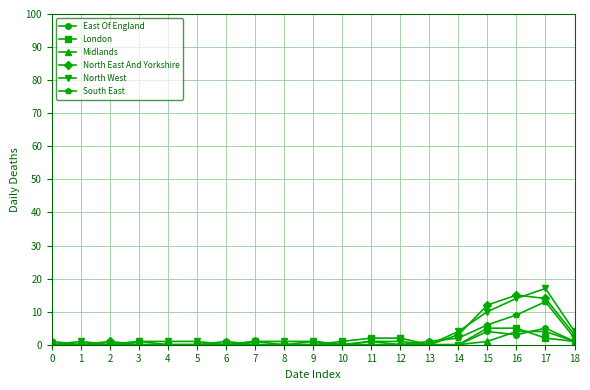

Is it true that South East equals -4 at 12?

False